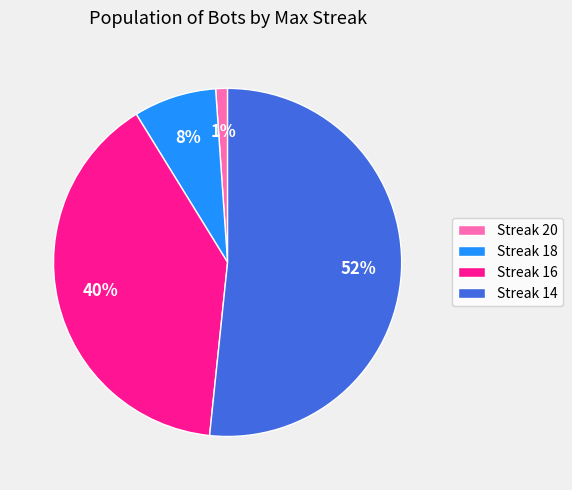

To the nearest percent, what percentage of the pie is Streak 16?

40%